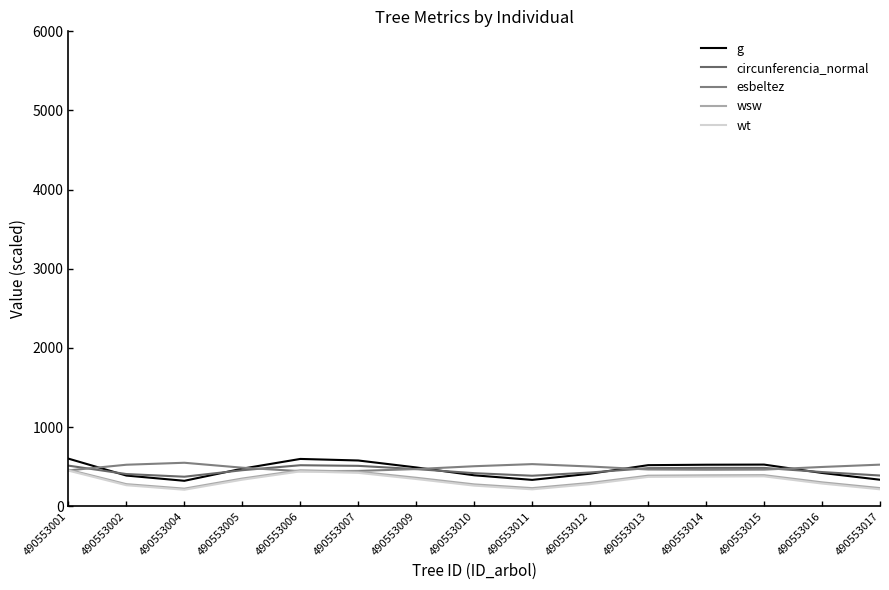

Which category has the highest value in the esbeltez series?

490553004